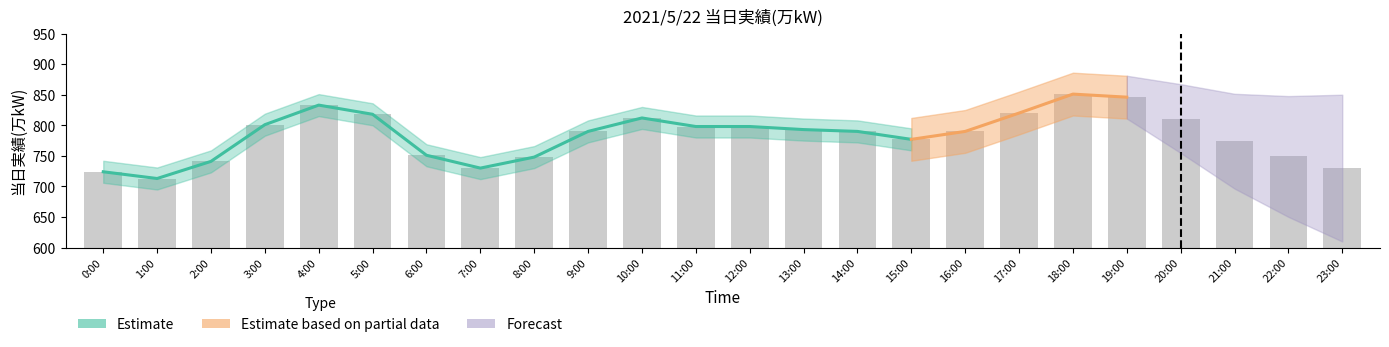

What is the difference between the second highest and minimum values?

133